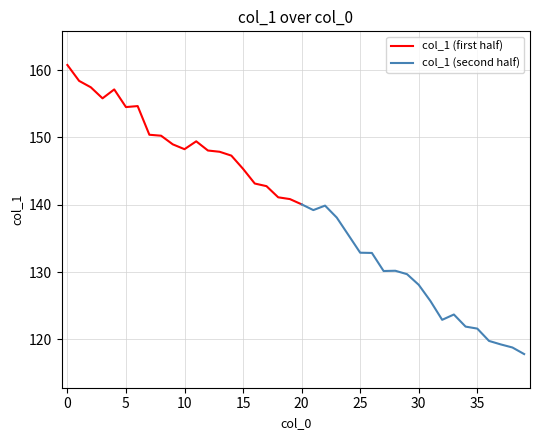

What is the sum of all values?

5570.5